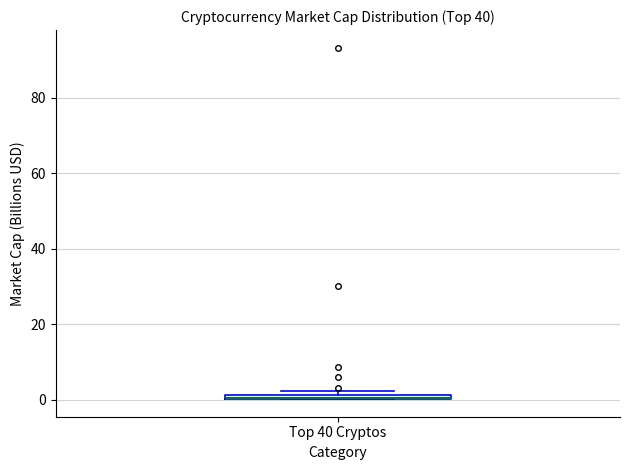

Where is the lower edge of the box for Top 40 Cryptos on the y-axis? The values are not printed on the chart, so give them approximately, as read against the axis.

0